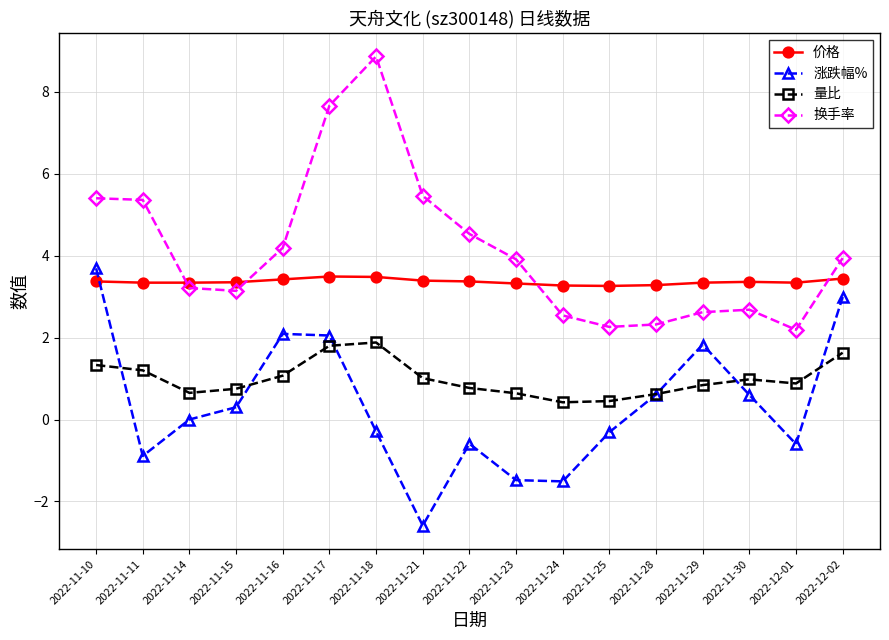

List the series in order of their overall mean, highest first.

换手率, 价格, 量比, 涨跌幅%